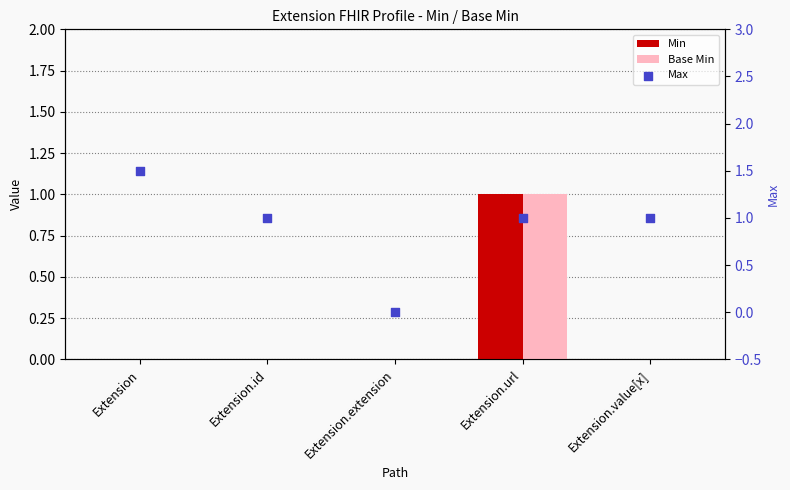

Which series reaches the maximum Y coordinate?

Max